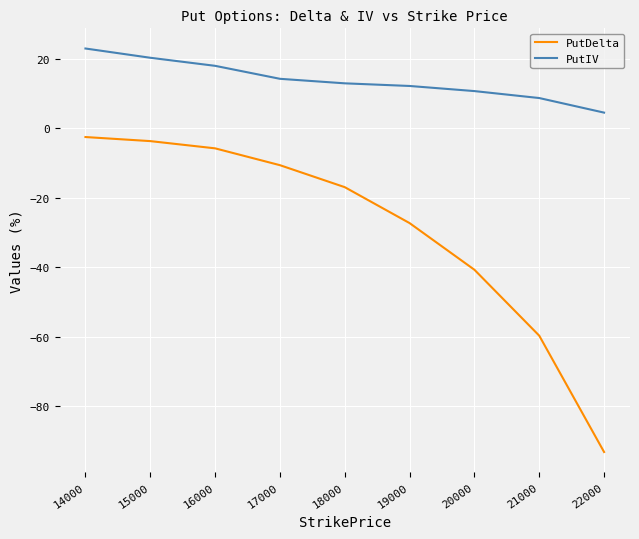

At 17000, list the series in order from smallest to largest.

PutDelta, PutIV